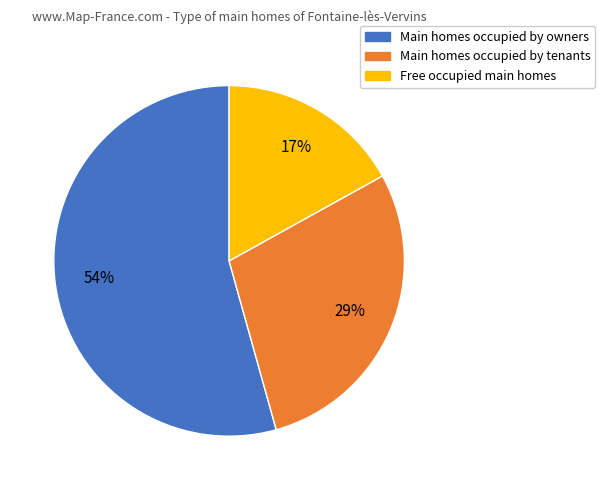

Is there any slice that represents more than half of the pie?

Yes